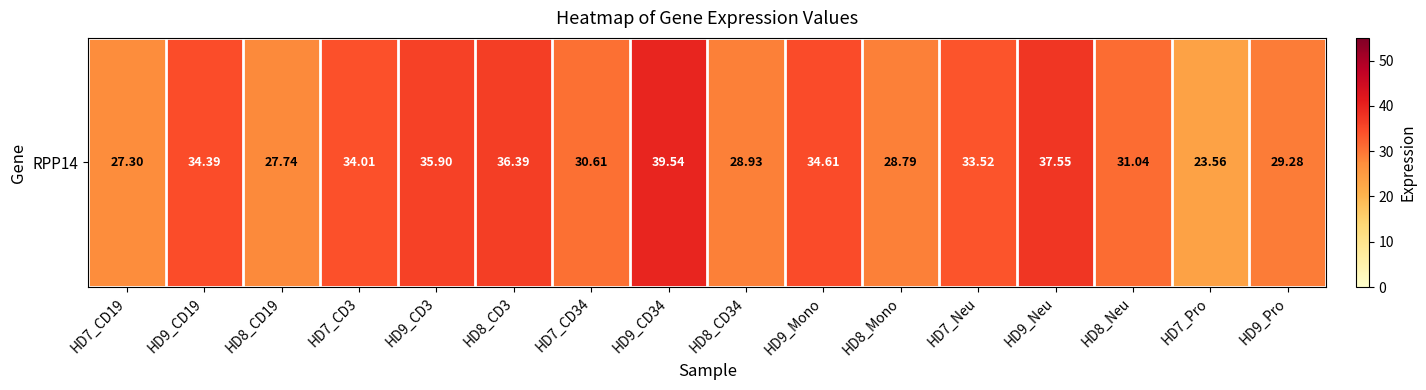

List the labels in order of value, smallest first.

HD7_Pro, HD7_CD19, HD8_CD19, HD8_Mono, HD8_CD34, HD9_Pro, HD7_CD34, HD8_Neu, HD7_Neu, HD7_CD3, HD9_CD19, HD9_Mono, HD9_CD3, HD8_CD3, HD9_Neu, HD9_CD34